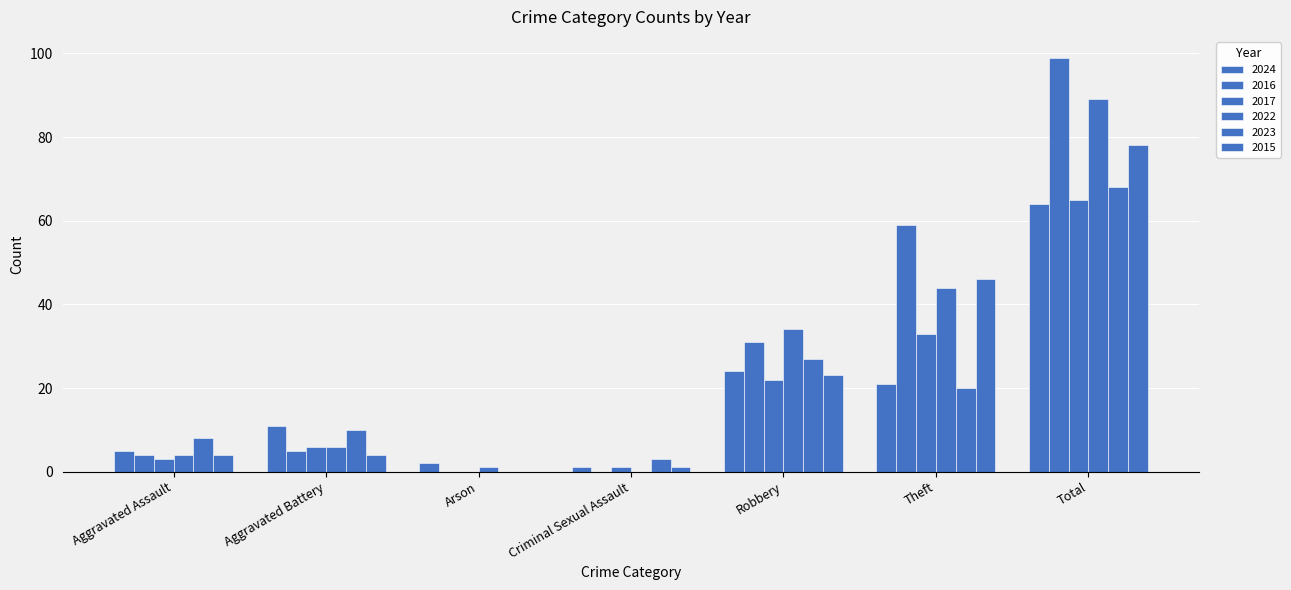

How many groups of bars are there?

7